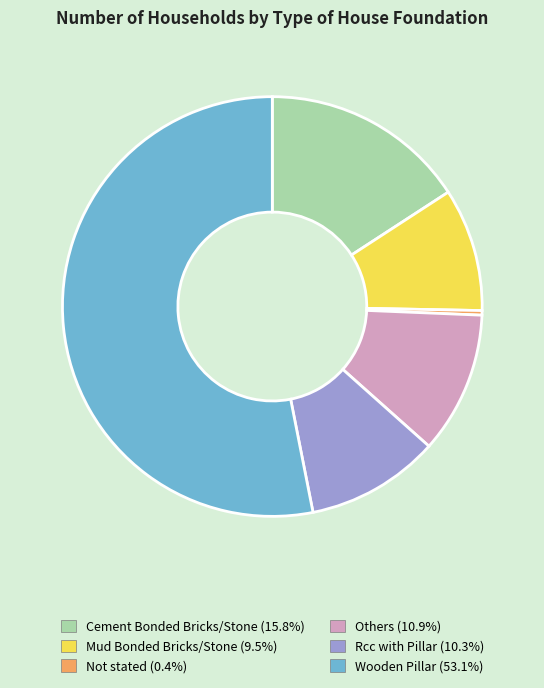

Is it true that Rcc with Pillar is 3% of the pie?

False